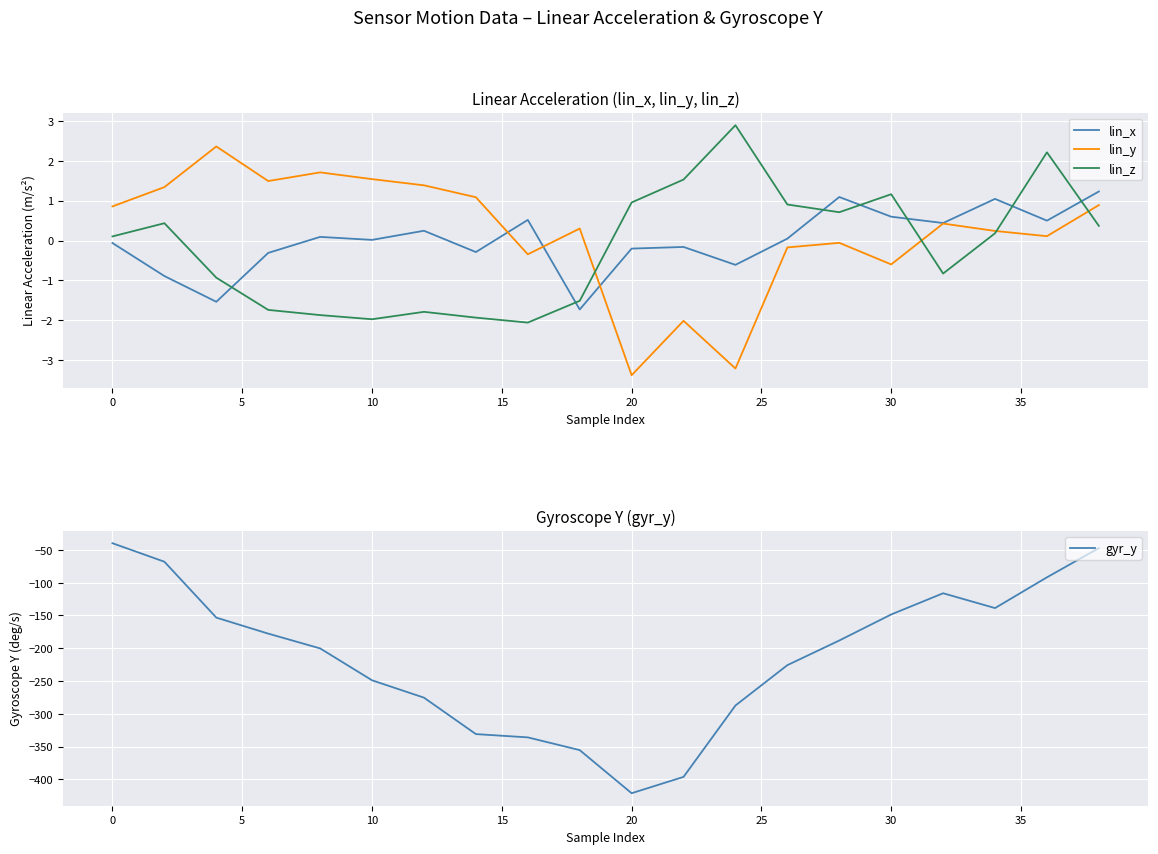

What is the maximum value for lin_z?

2.9